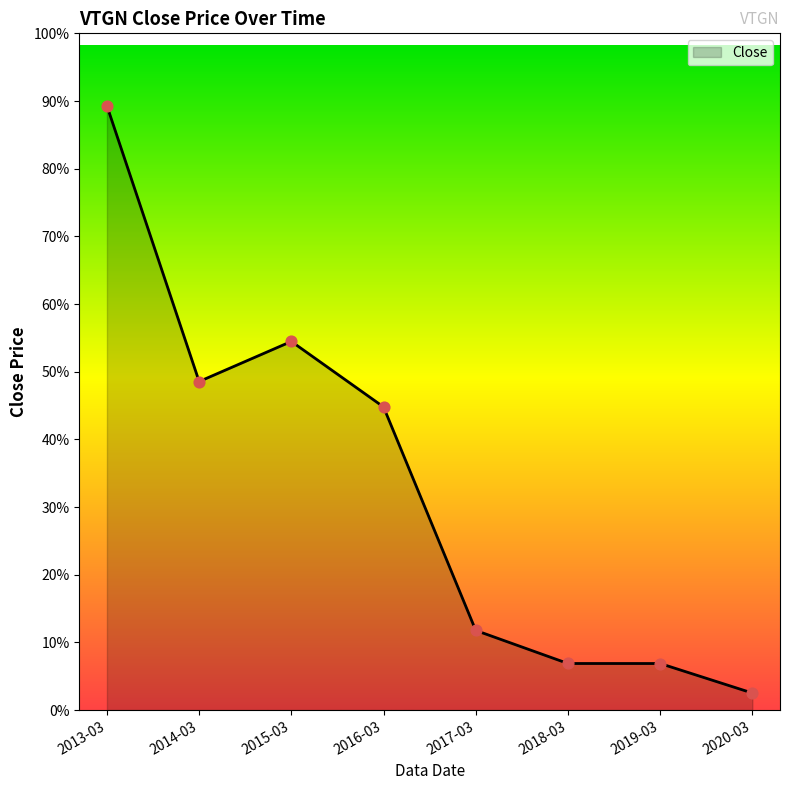

Between 2015-03 and 2020-03, which is larger?

2015-03